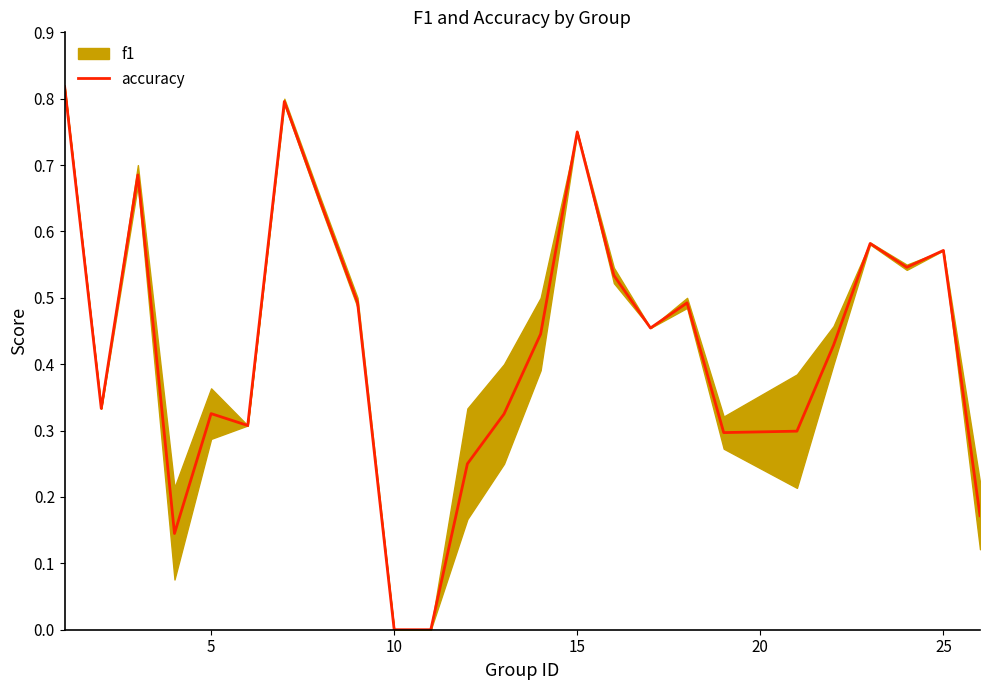

What is the maximum value shown in the chart?

0.8